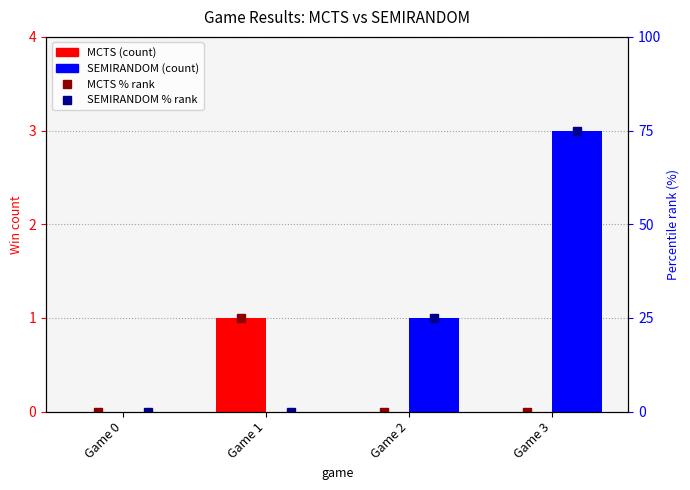

The SEMIRANDOM series shows 2 at Game 2. True or false?

False